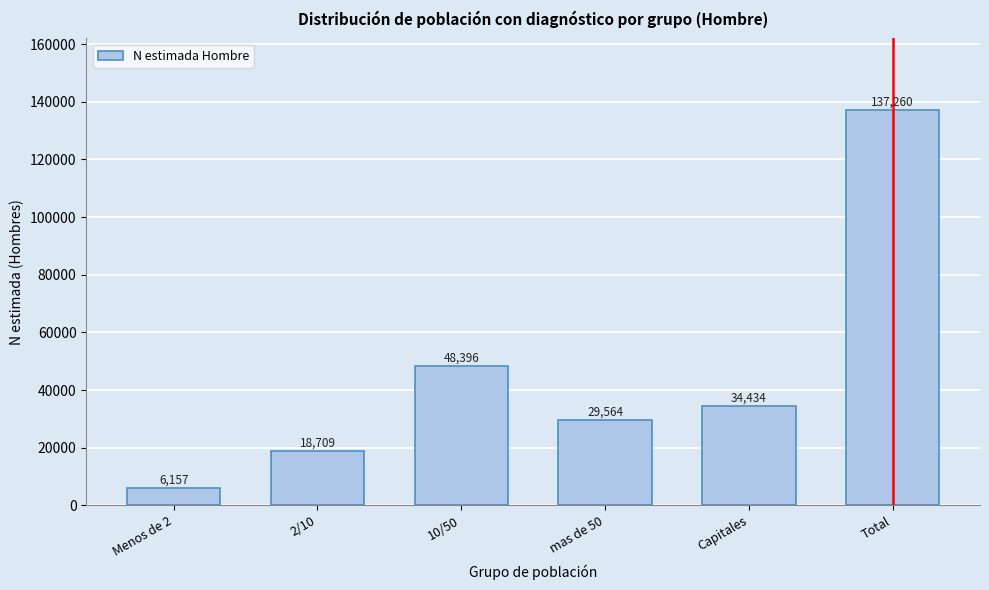

Reading right to left, list all the values displayed in this chart.

Total=137260	Capitales=34434	mas de 50=29564	10/50=48396	2/10=18709	Menos de 2=6157